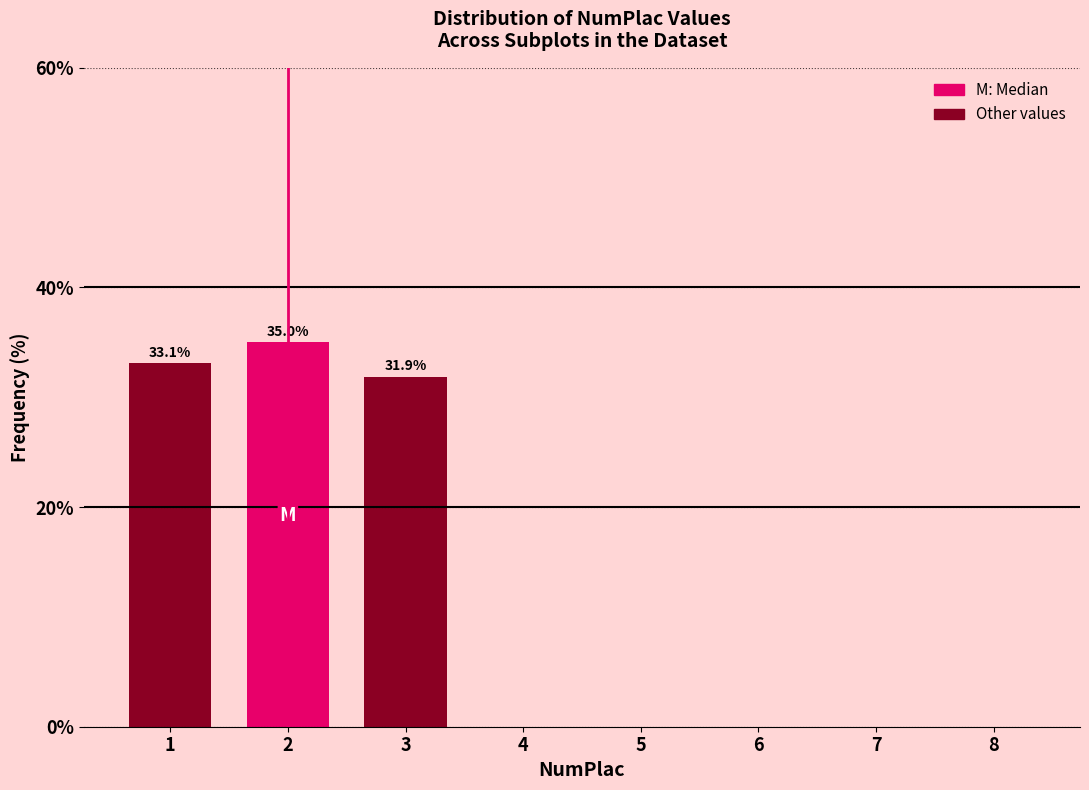

Reading left to right, extract all data points from this chart.

1=33.1	2=35.0	3=31.9	4=0.0	5=0.0	6=0.0	7=0.0	8=0.0